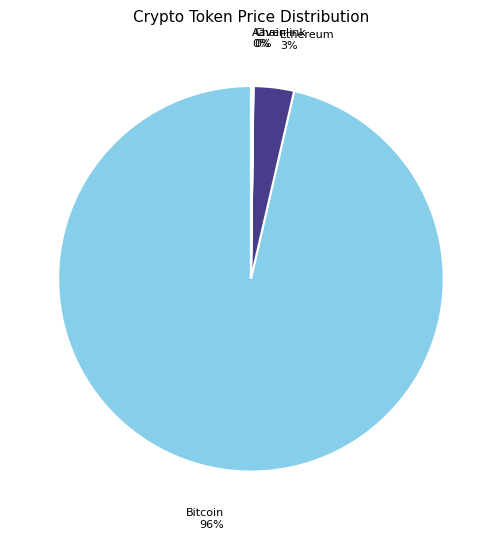

Do Ethereum and Bitcoin together represent more than half of the pie?

Yes